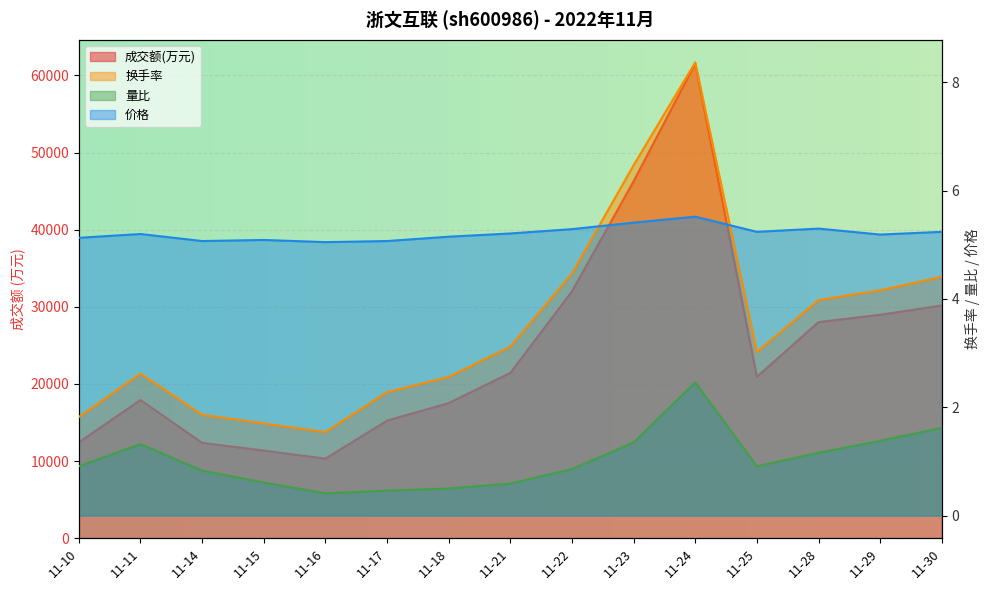

True or false: 量比 has a value of 0.2 at 11-25.

False